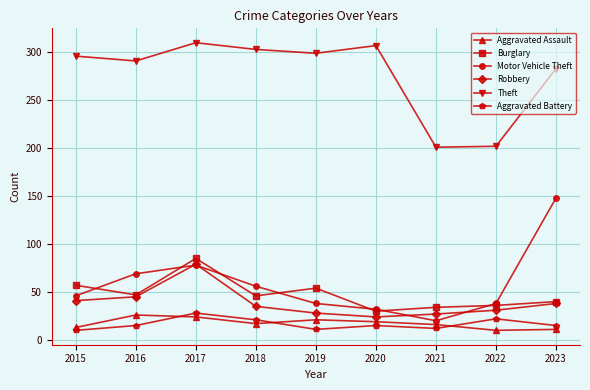

After their last crossing, which series has the higher values: Aggravated Assault or Aggravated Battery?

Aggravated Battery